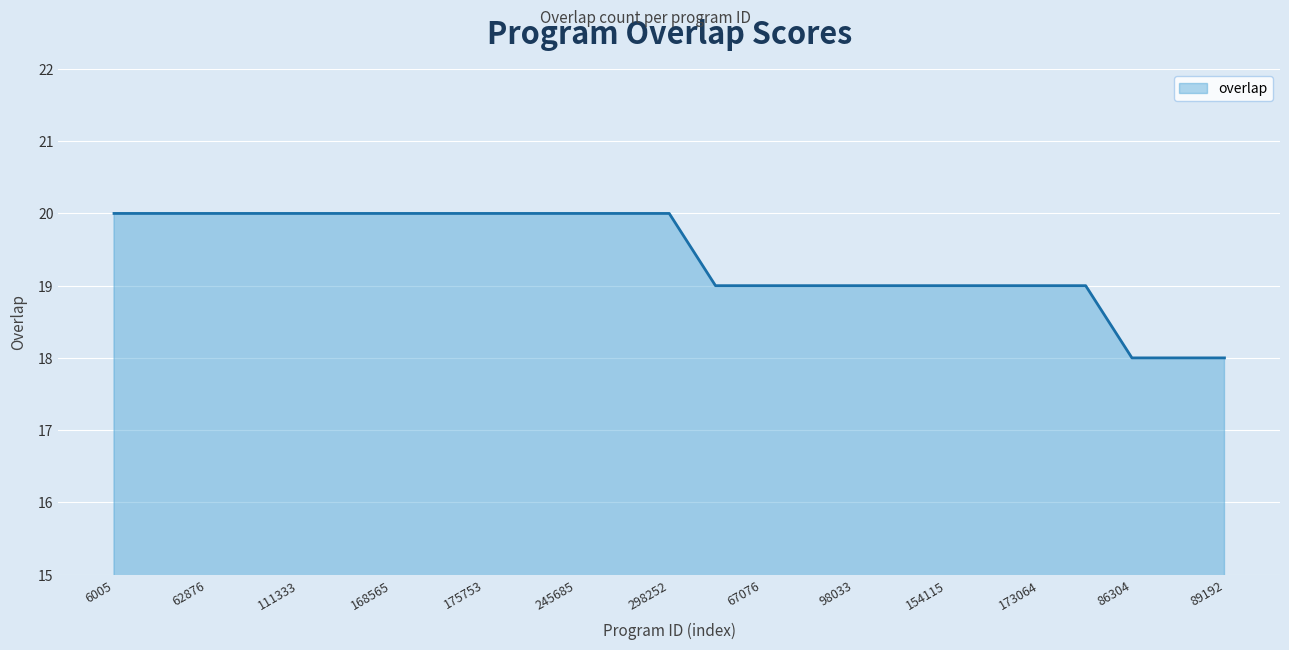

What is the smallest value displayed?

18